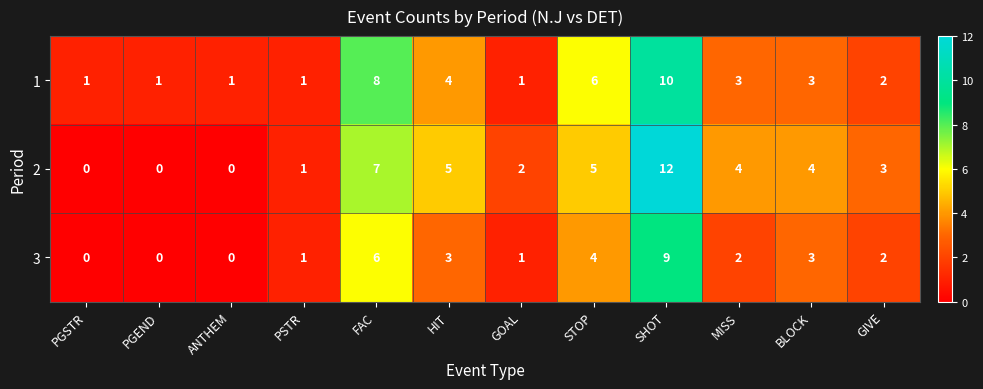

How many 3 values are between 1 and 4?

7